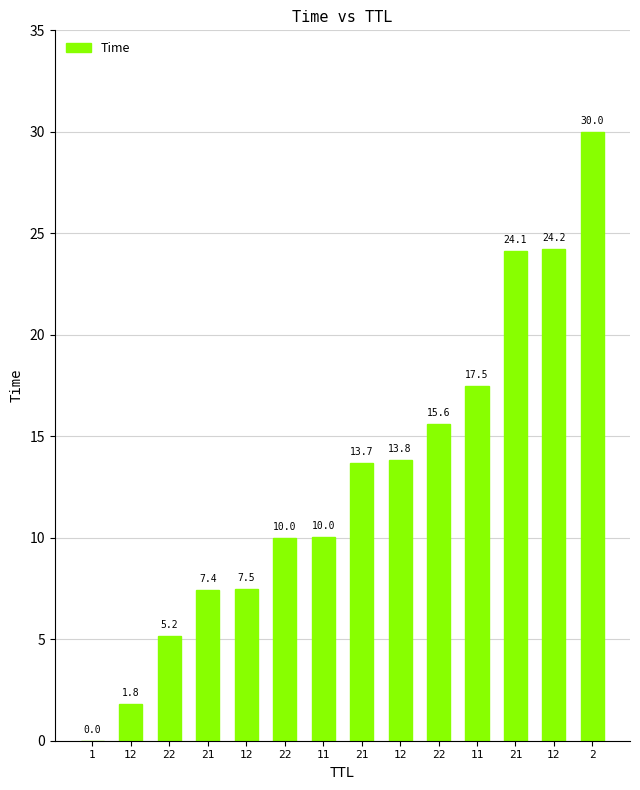

Reading left to right, transcribe all the data shown in this chart.

0.0	1.8	5.2	7.4	7.5	10.0	10.0	13.7	13.8	15.6	17.5	24.1	24.2	30.0